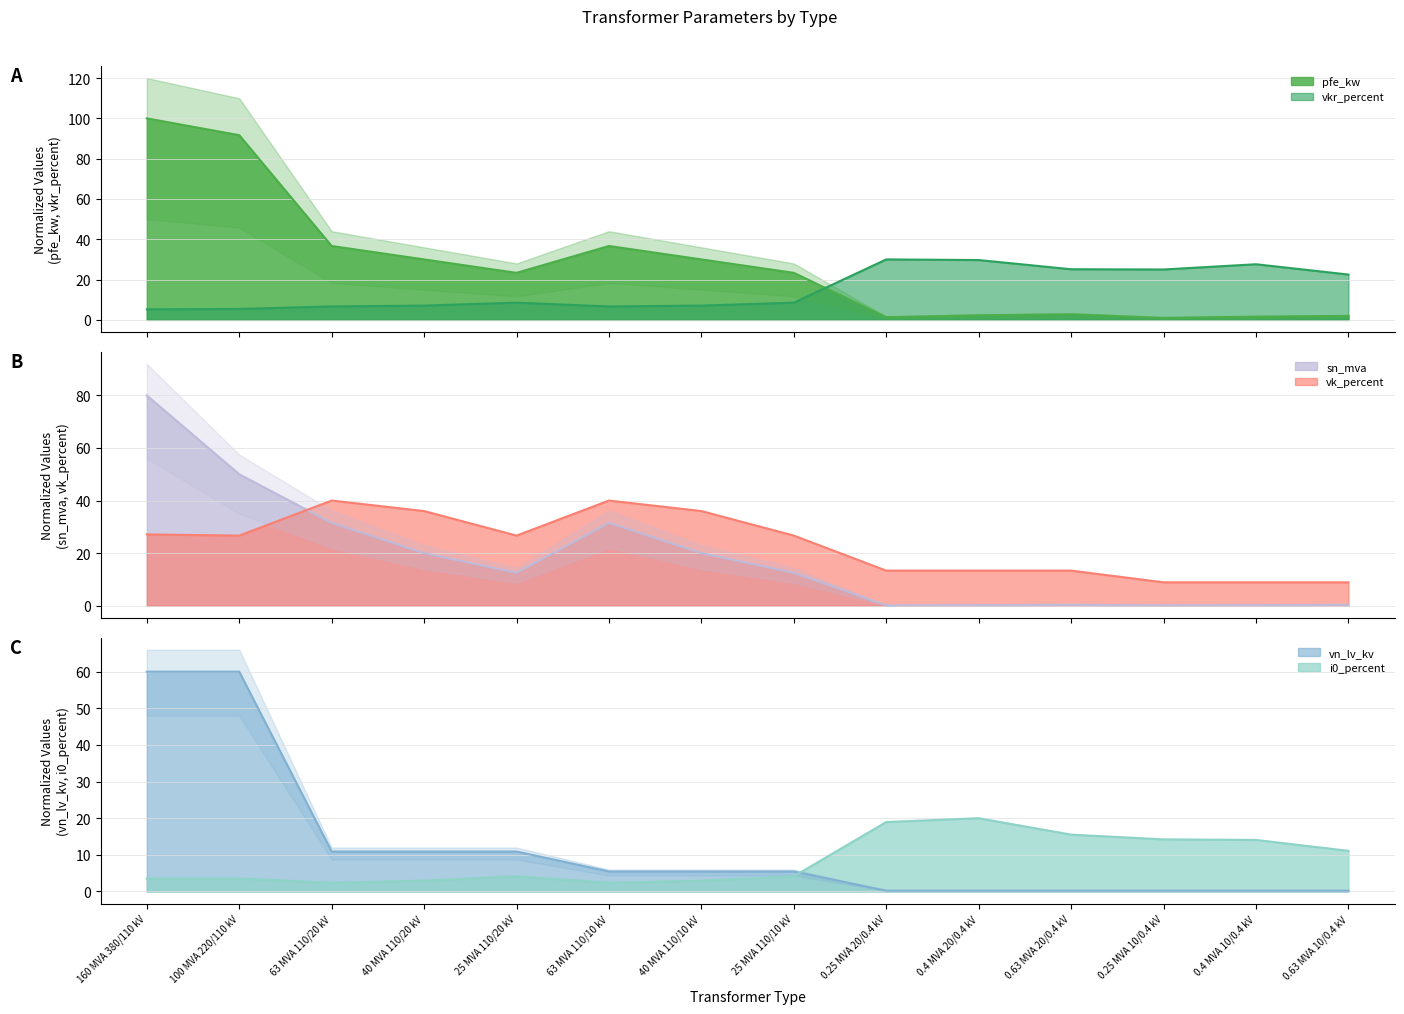

What is the label of the 6th point from the right?

0.25 MVA 20/0.4 kV